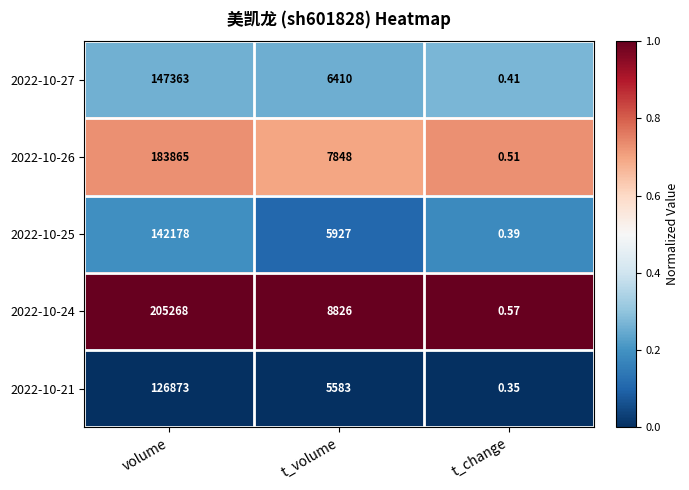

List the labels in order of 2022-10-25 value, largest first.

volume, t_volume, t_change